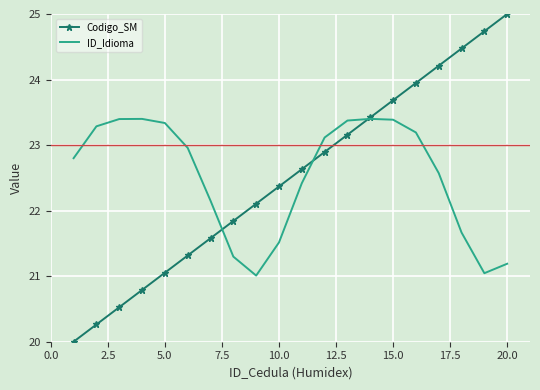

What is the greatest value displayed?

25.0